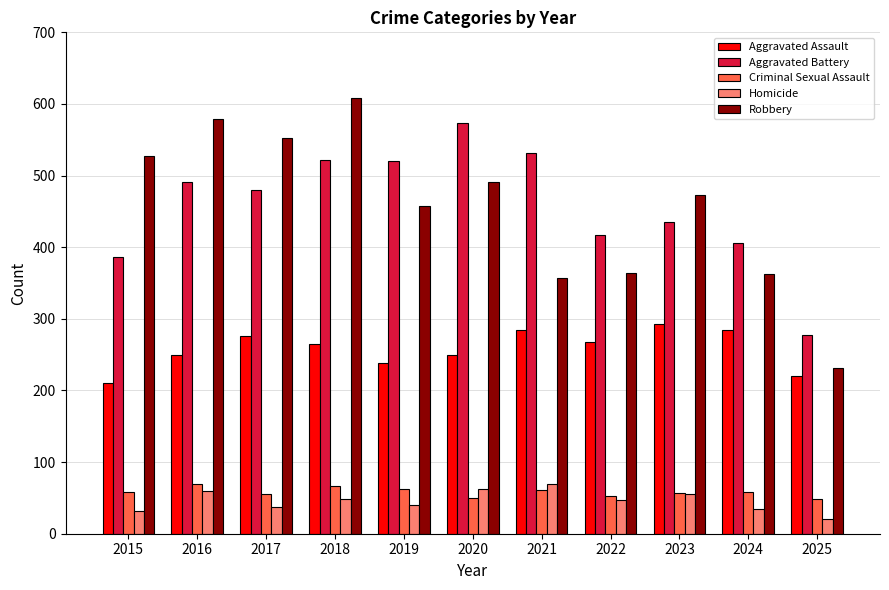

Count the number of categories in the chart.

11